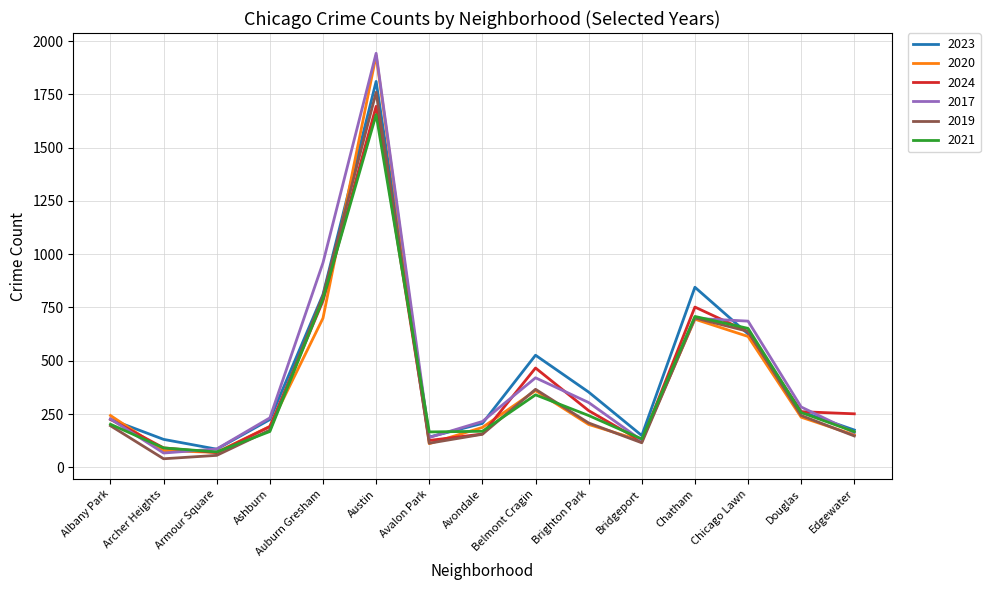

What is the difference between the highest and lowest values at Auburn Gresham?

260